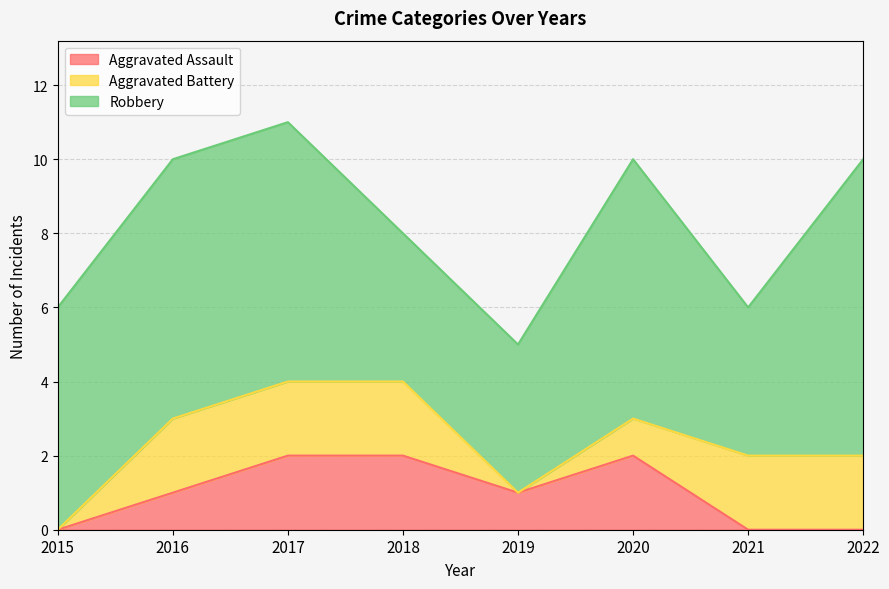

Which category has the highest value across all series?

2022